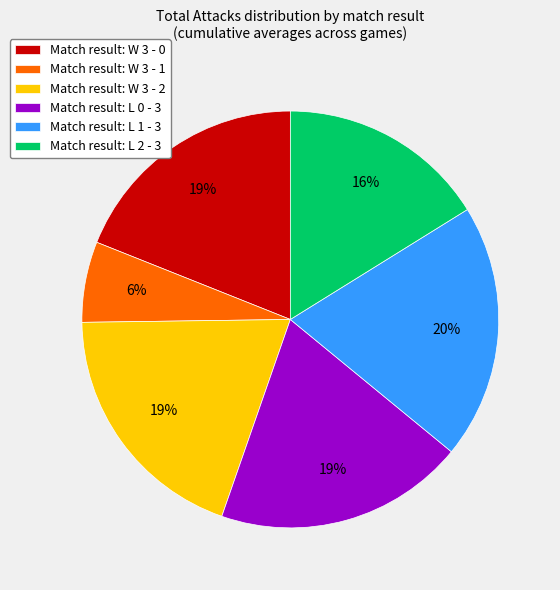

Is there a majority slice in this chart?

No